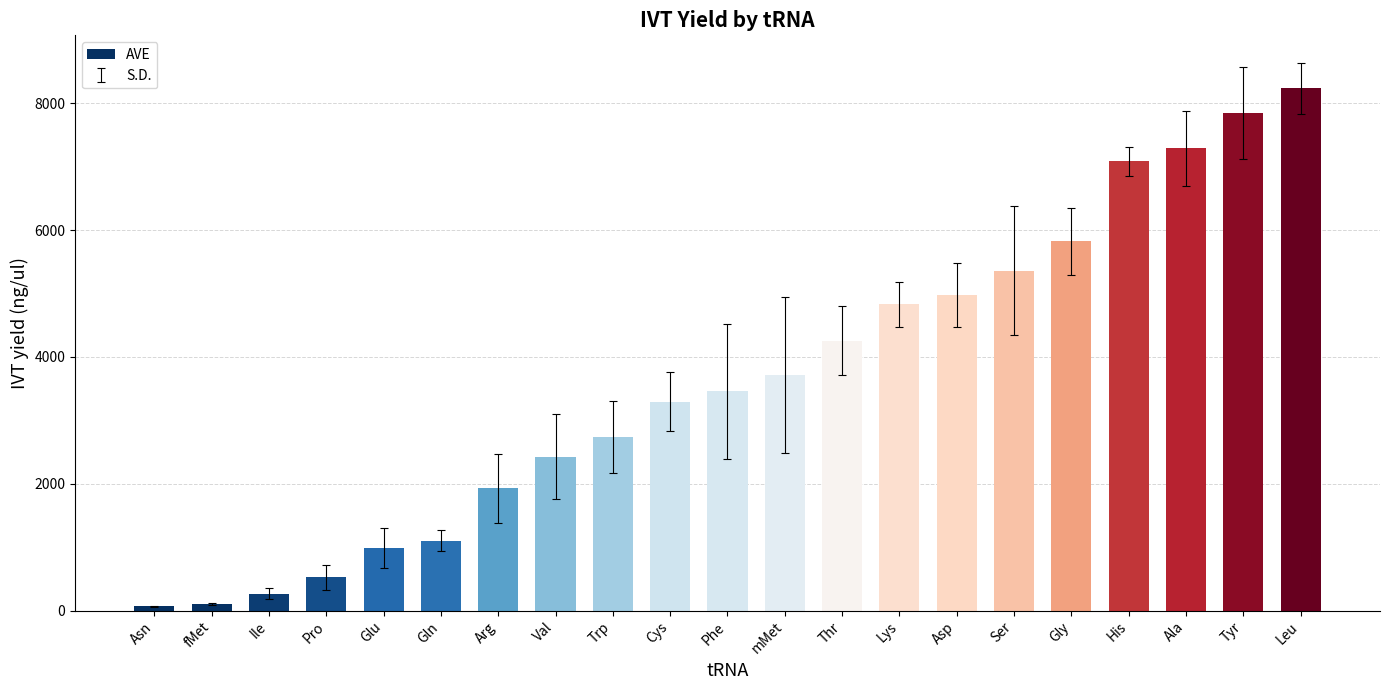

What is the greatest value displayed?

8234.9